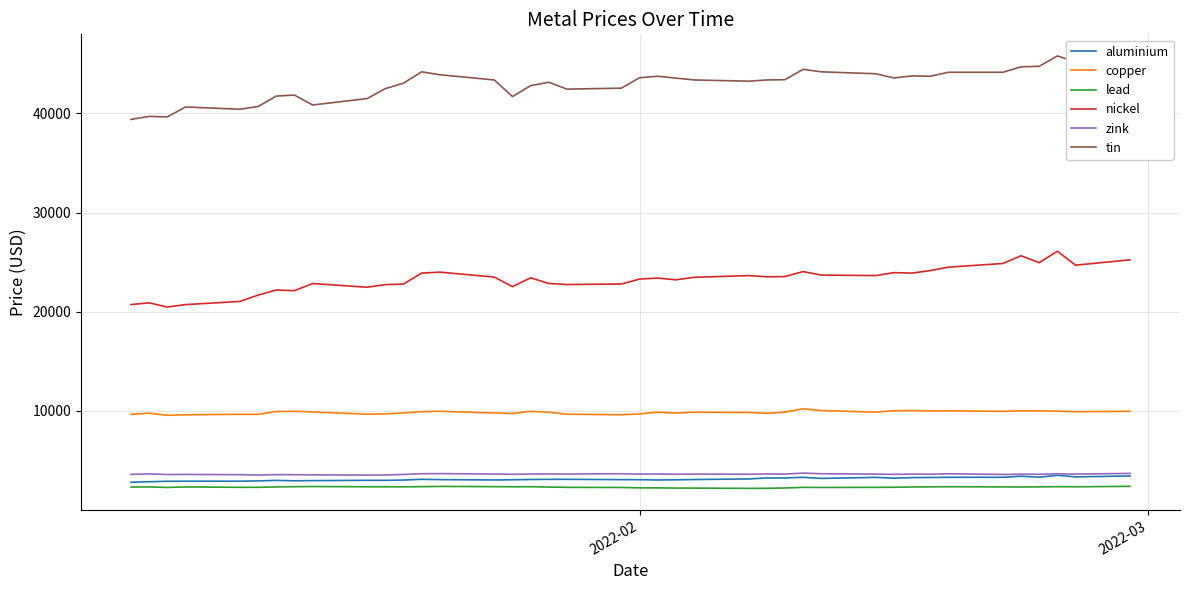

True or false: copper and zink intersect in this chart.

False